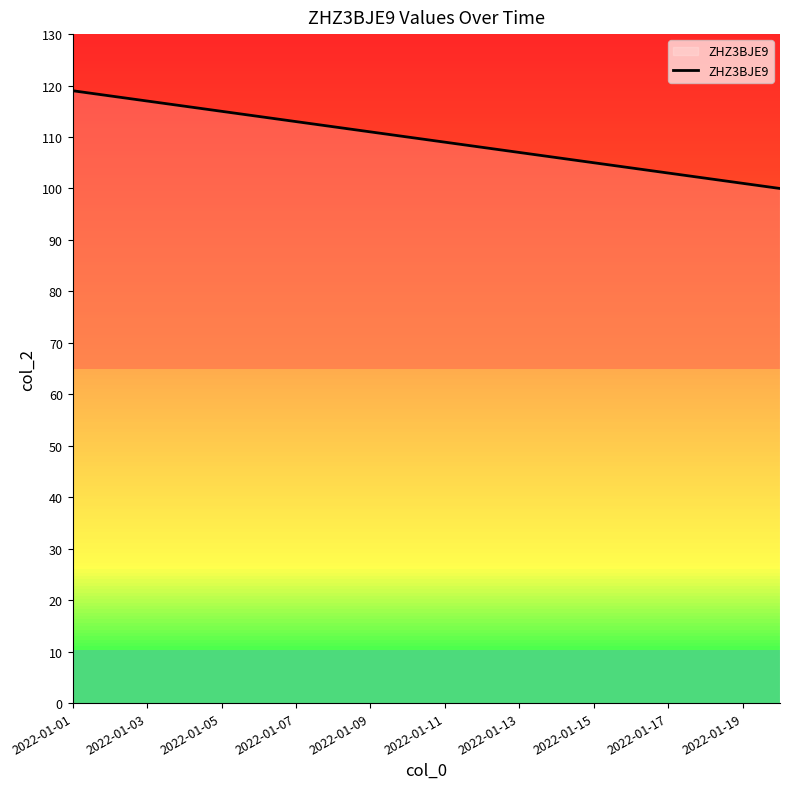

What is the greatest value displayed?

119